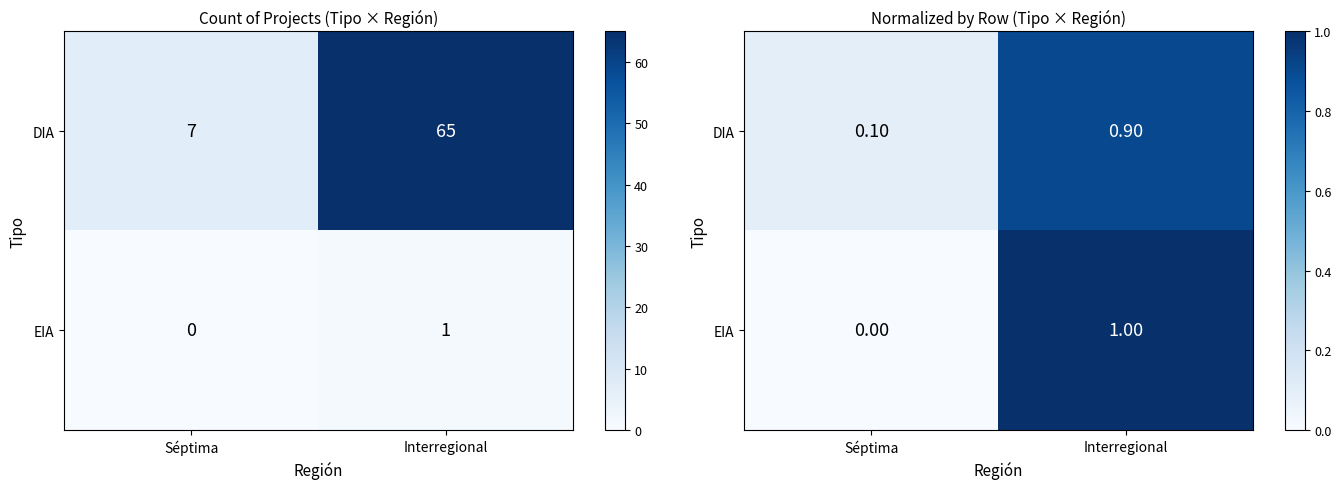

What is the difference between the EIA values at Séptima and Interregional?

1.0